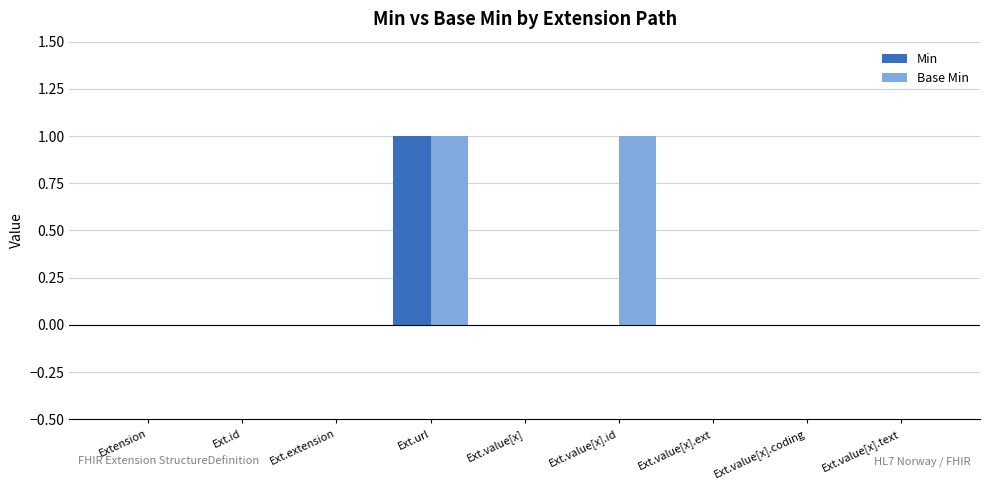

Is it true that Base Min equals 1 at Ext.value[x].id?

True